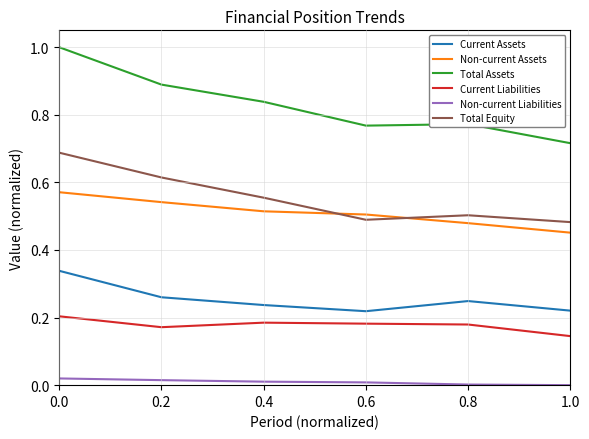

True or false: Current Liabilities and Non-current Assets cross at least once.

False